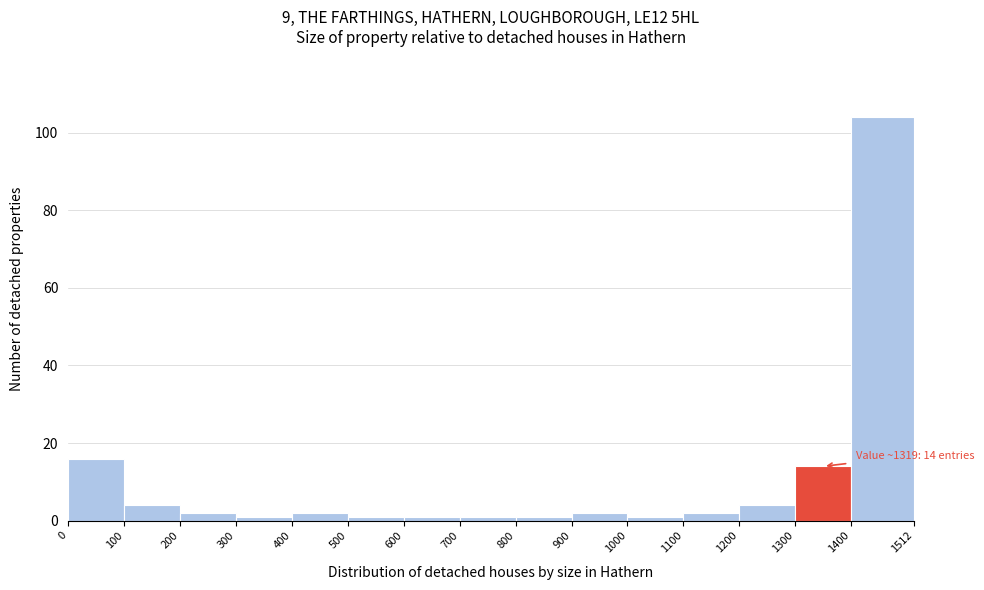

Which range on the x-axis has the tallest bar?

1400 to 1512